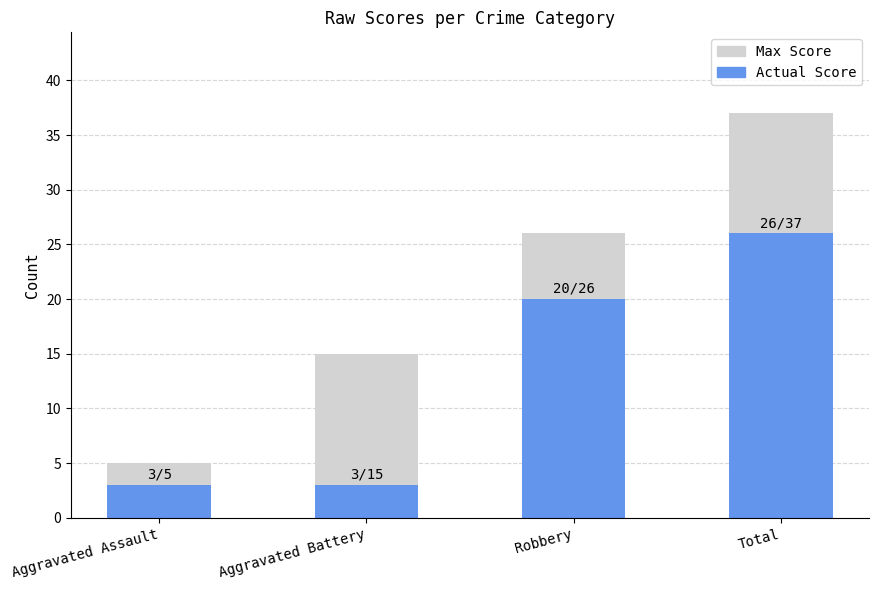

Count the number of data series in this chart.

2